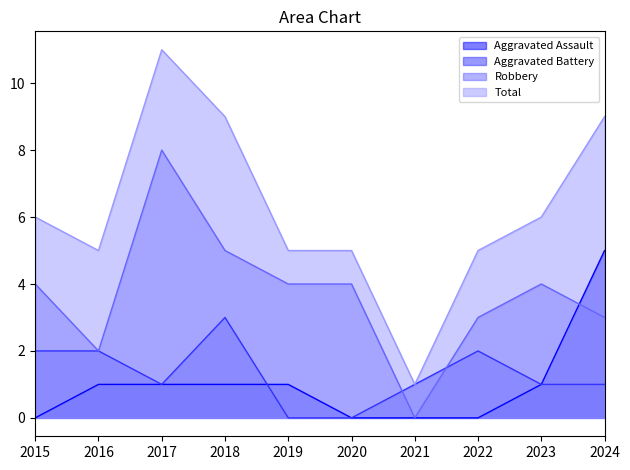

What is the difference between the second highest and second lowest values in the Aggravated Assault series?

1